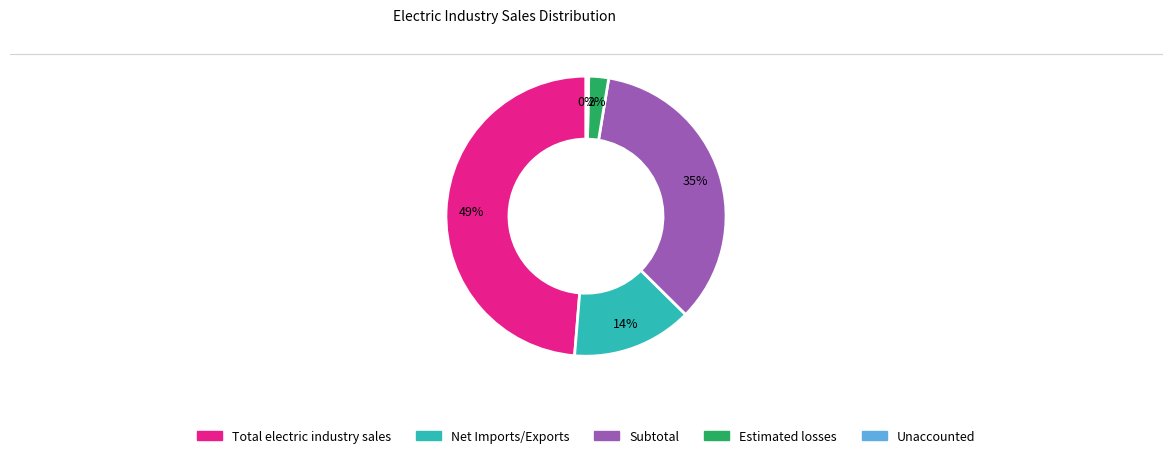

Is the sum of Unaccounted and Subtotal greater than half?

No